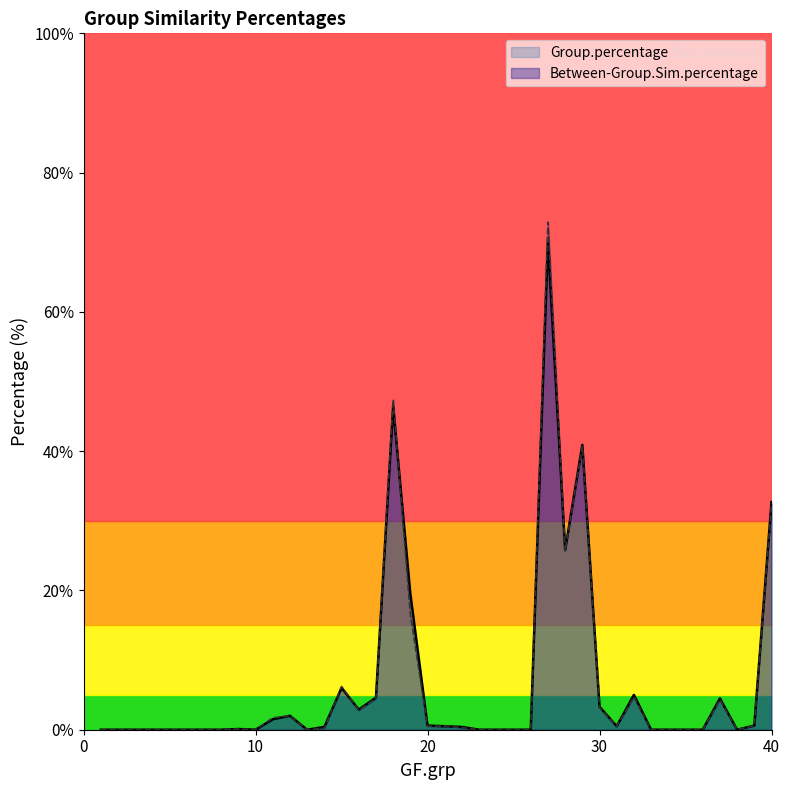

How many distinct data groups are displayed?

2